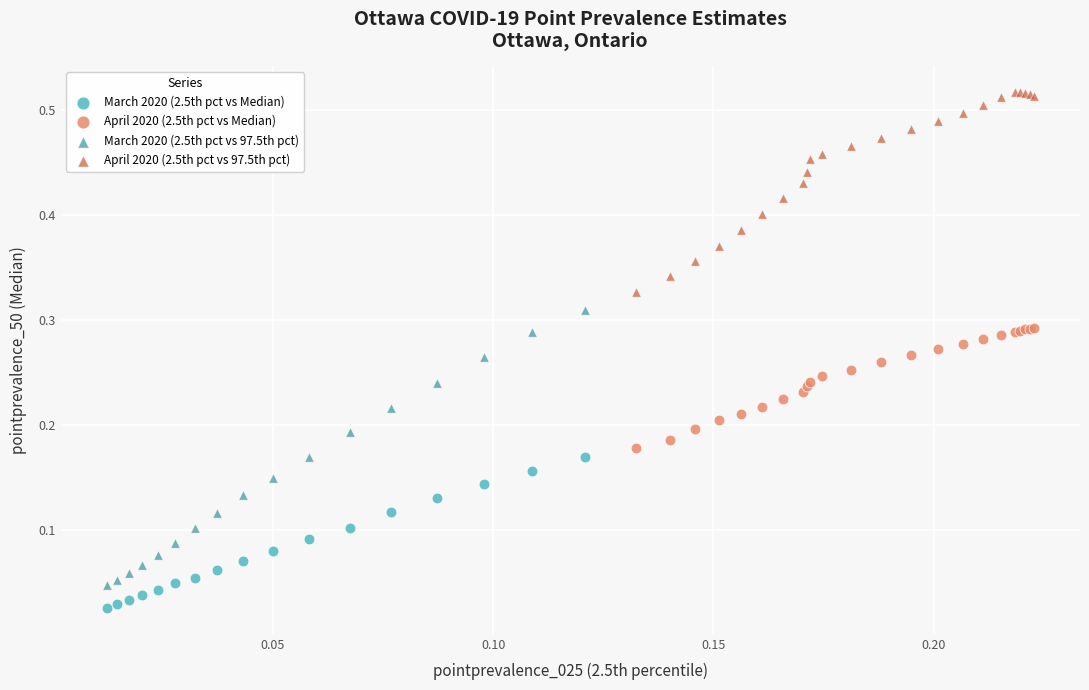

Which series reaches the minimum Y coordinate?

March 2020 (2.5th pct vs Median)